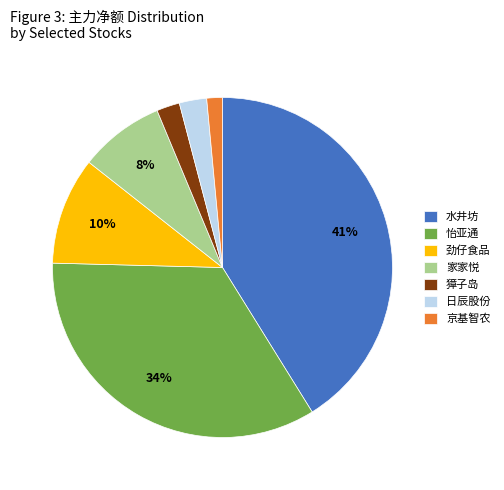

How many segments does this pie chart have?

7